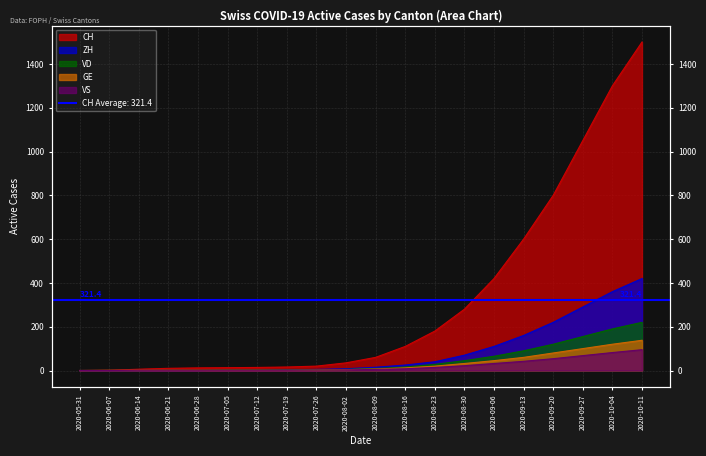

What position from the left is 2020-10-11?

20